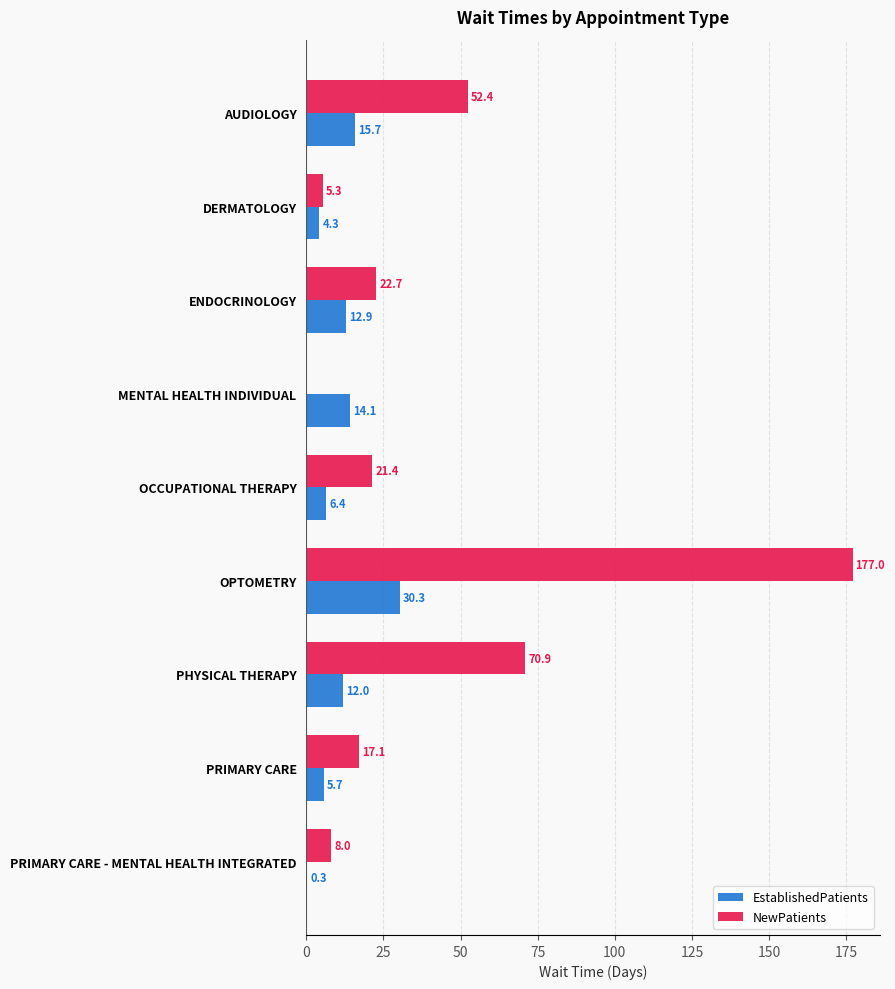

What is the total value across all series at PHYSICAL THERAPY?

82.9